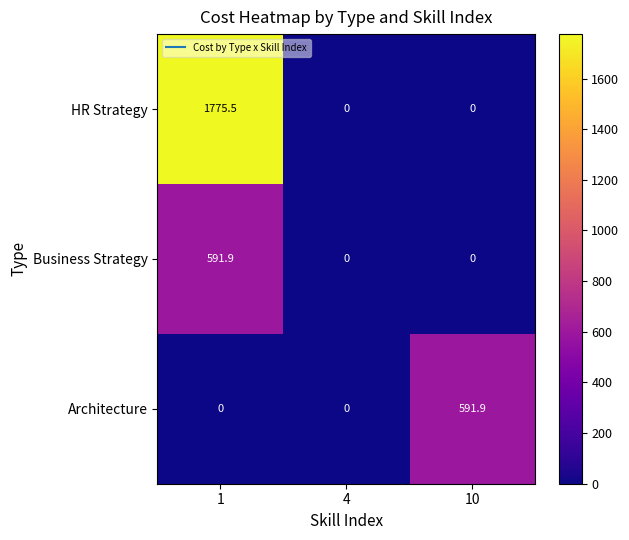

What is the difference between the Architecture values at 4 and 10?

591.9